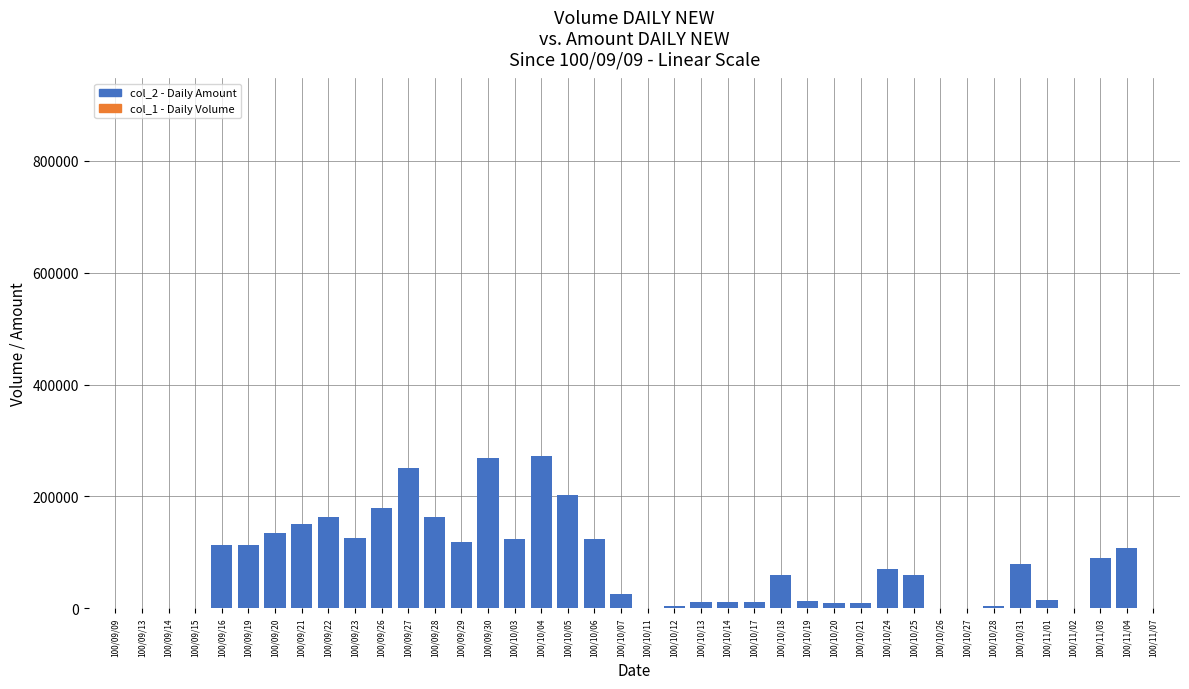

Between 100/09/15 and 100/10/07, which is larger?

100/10/07